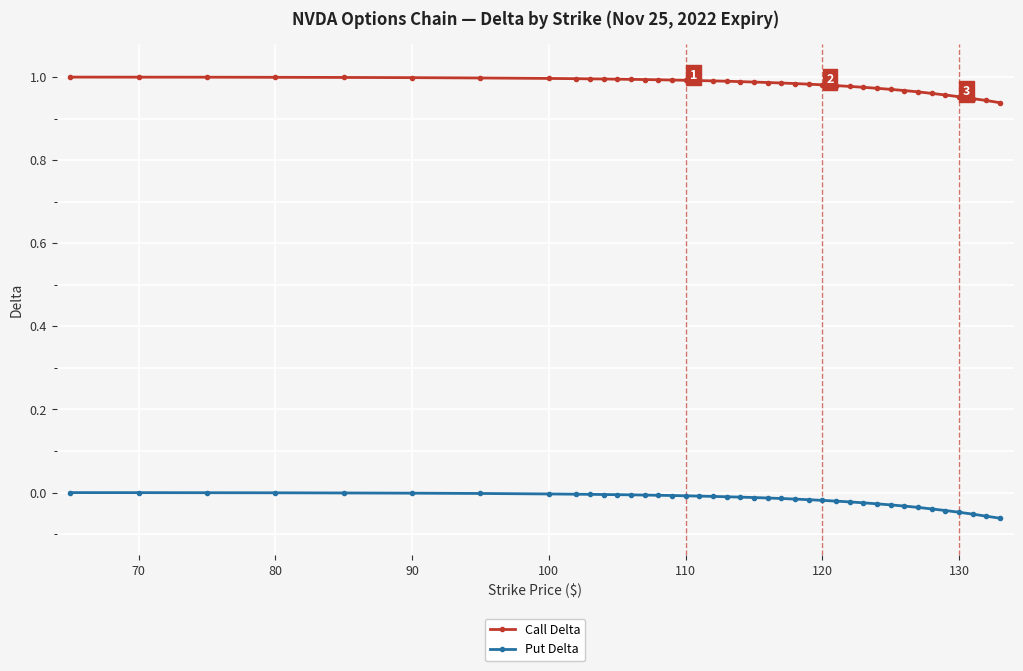

List the series in order of their peak value, highest first.

Call Delta, Put Delta